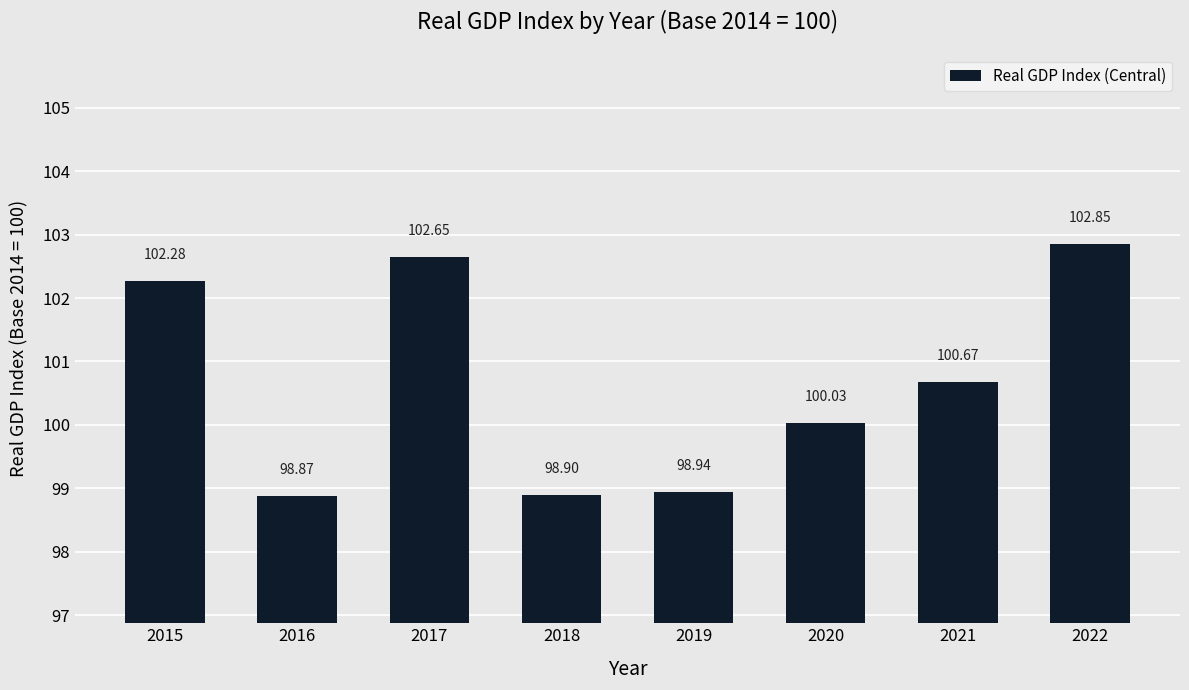

Which has a higher value, 2019 or 2015?

2015